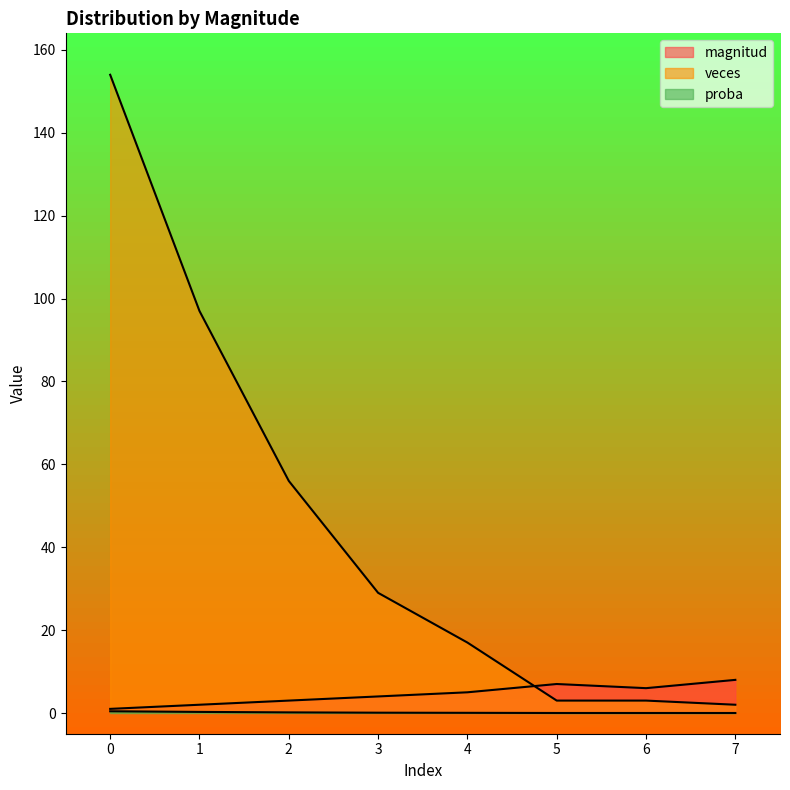

True or false: proba and magnitud cross at least once.

False